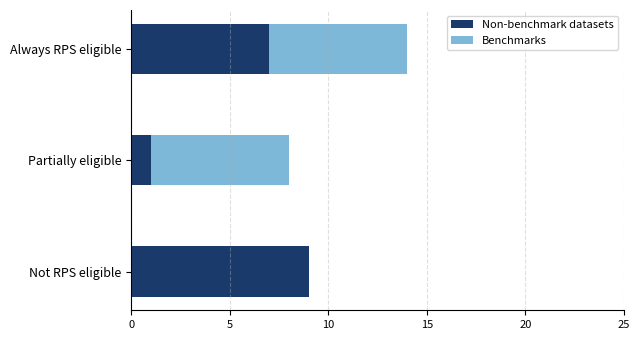

What is the average value of the Non-benchmark datasets series?

6